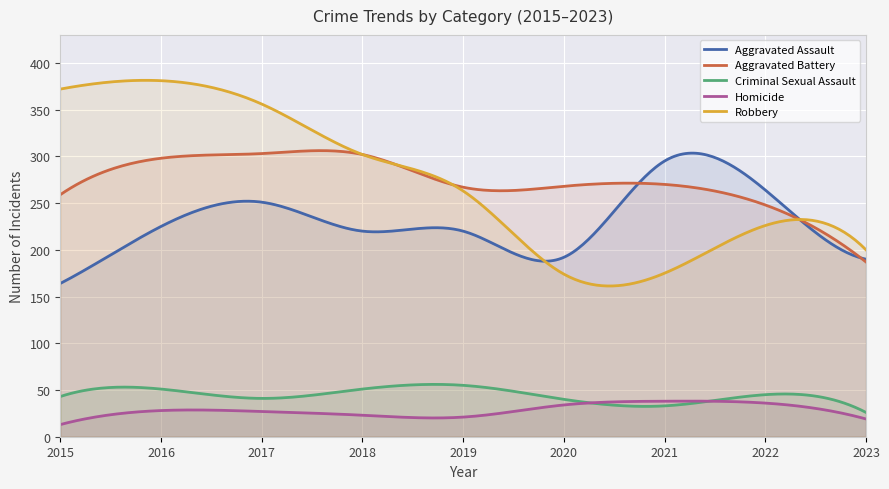

Reading right to left, extract all data points from this chart.

Aggravated Assault: 190	264	295	192	220	220	251	225	164
Aggravated Battery: 187	248	270	268	267	302	303	298	259
Criminal Sexual Assault: 26	45	33	40	55	51	41	51	43
Homicide: 19	36	38	34	21	23	27	28	13
Robbery: 200	226	175	174	263	302	356	381	372